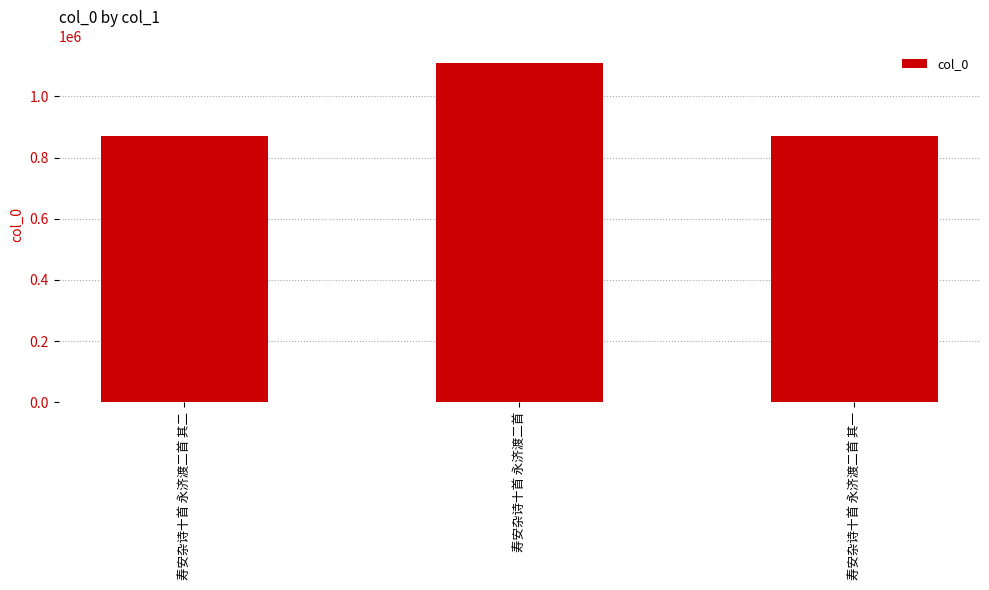

What is the value of the 3rd bar from the left?

869999